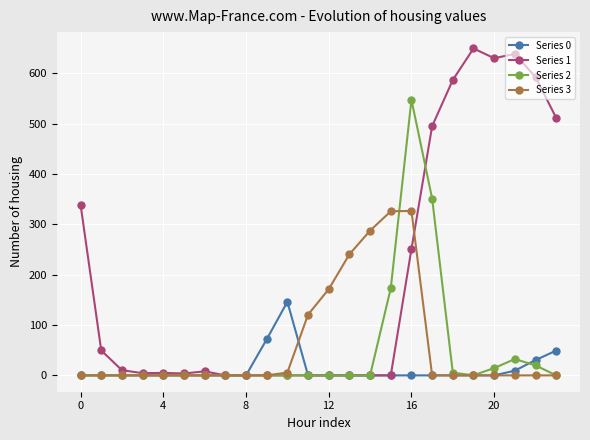

Which series has the largest total across all categories?

Series 1